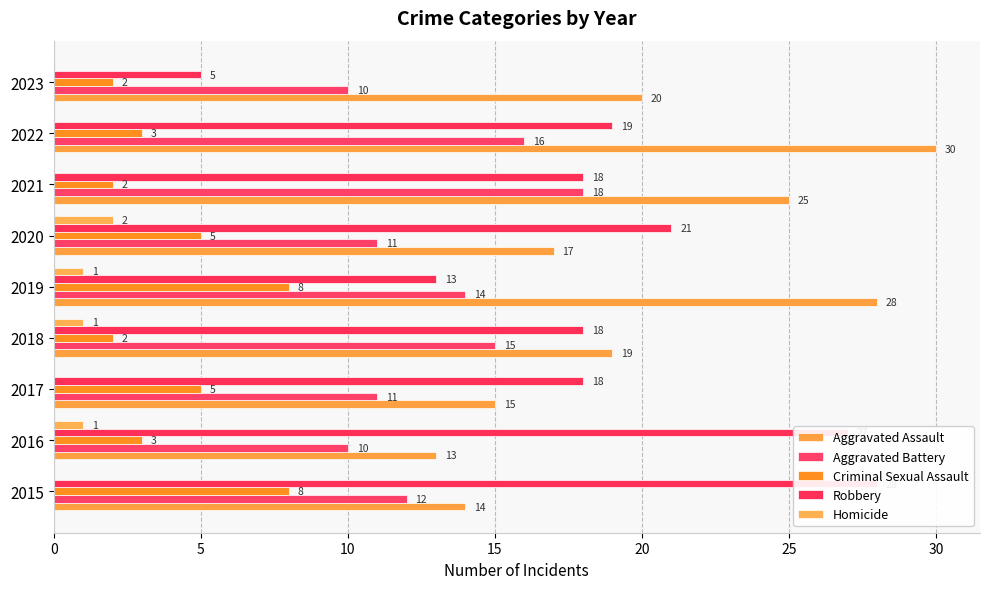

What is the sum of all Aggravated Assault values?

181